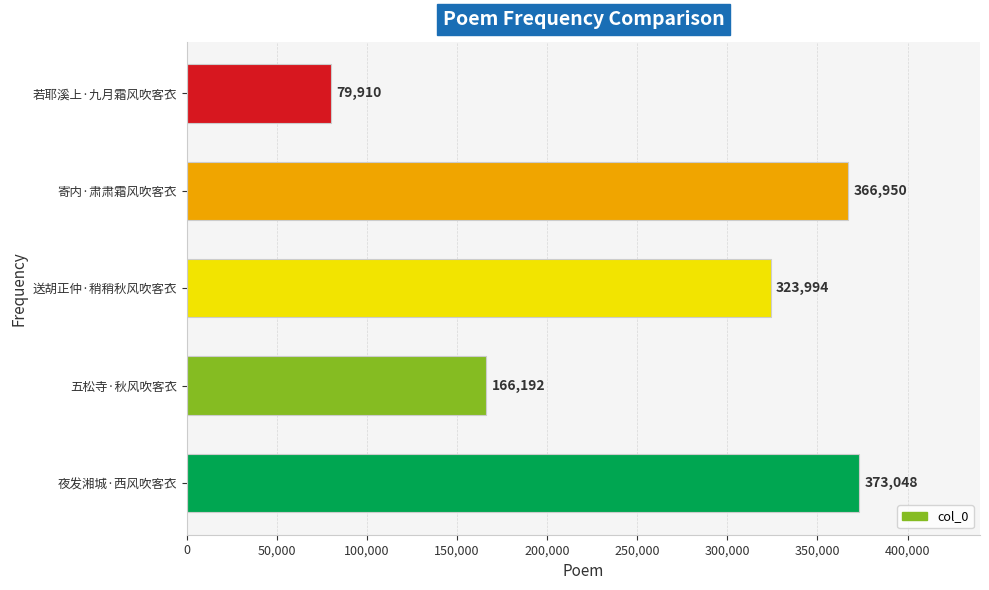

Reading bottom to top, what are all the values shown in this chart?

373048	166192	323994	366950	79910